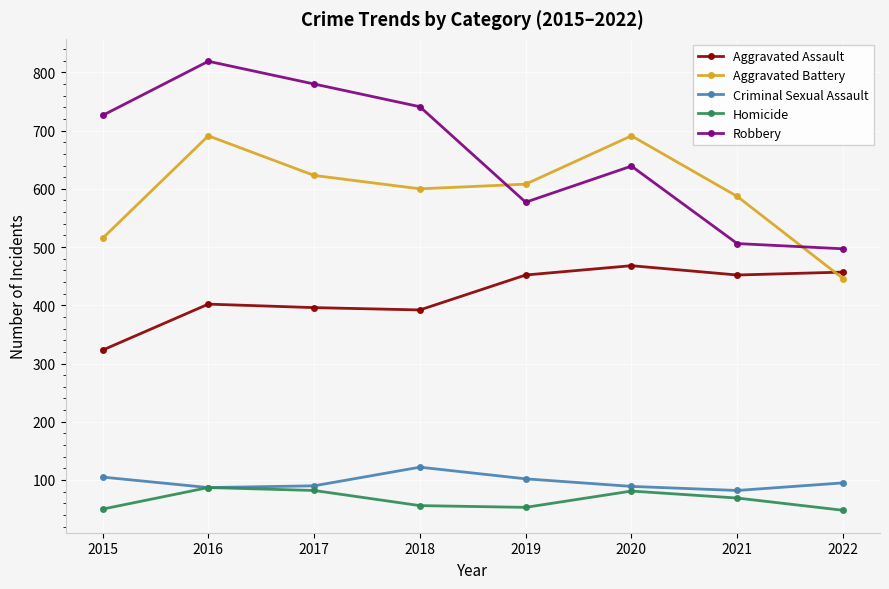

True or false: Homicide has more than 2 interior local peaks.

False